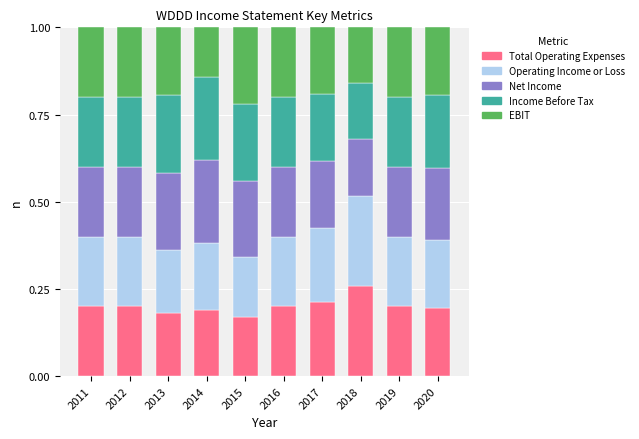

What is the total value across all series at 2018?

1.0